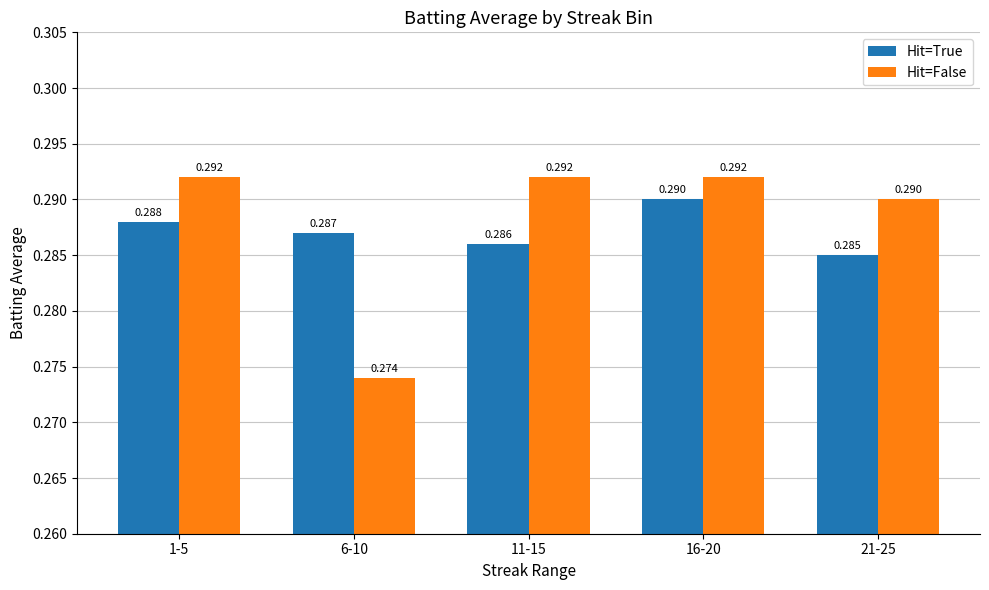

Where is Hit=False nearest to the value 0?

6-10